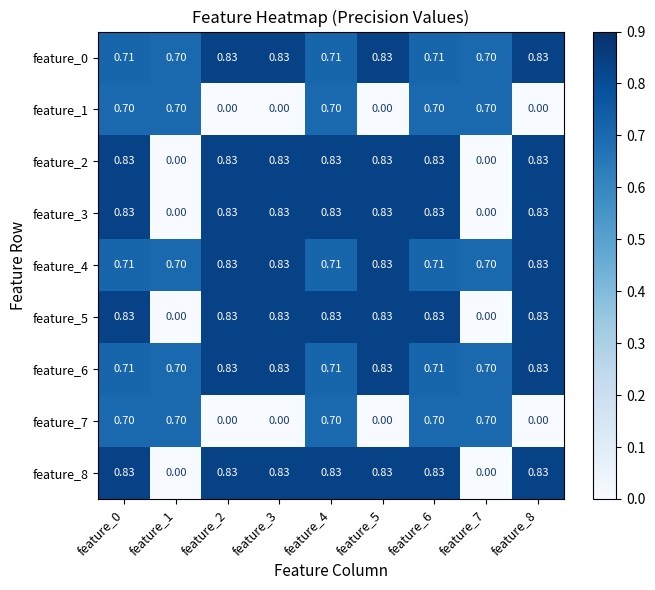

Is the value of feature_6 at feature_2 greater than the value of feature_7 at feature_0?

Yes